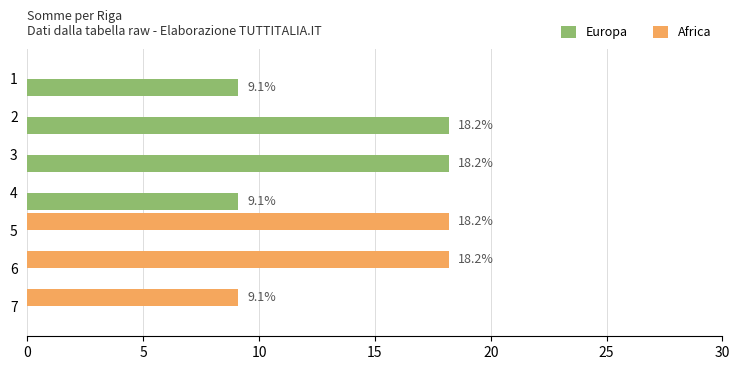

Between 2 and 4, which series saw the biggest shift?

Europa